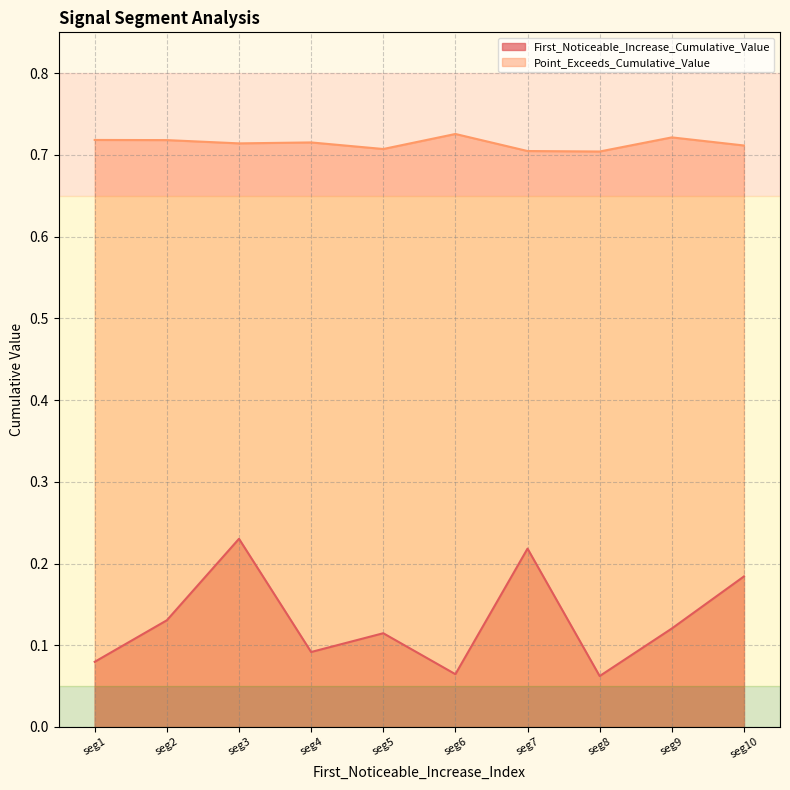

Where is the first local maximum for First_Noticeable_Increase_Cumulative_Value?

seg3